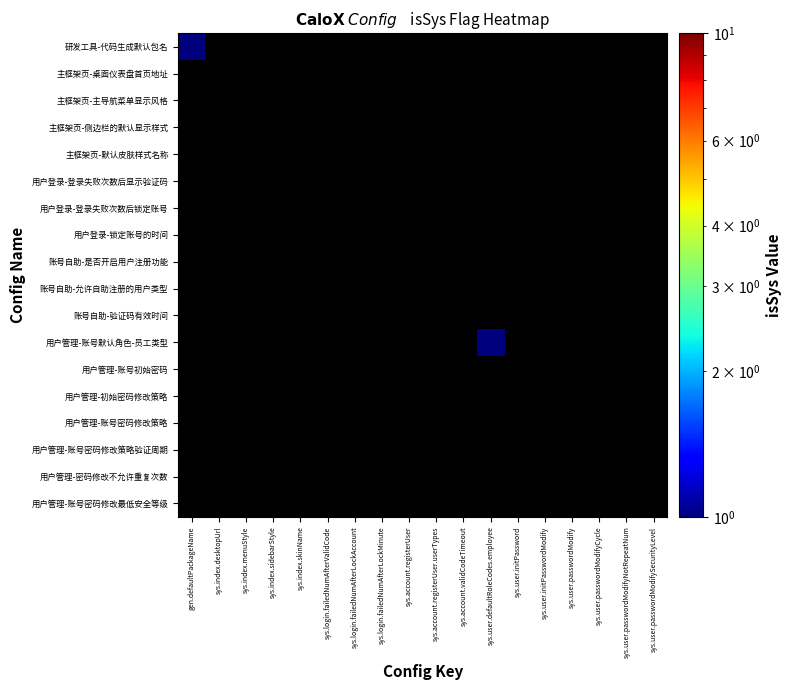

How many data points does each series have?

18